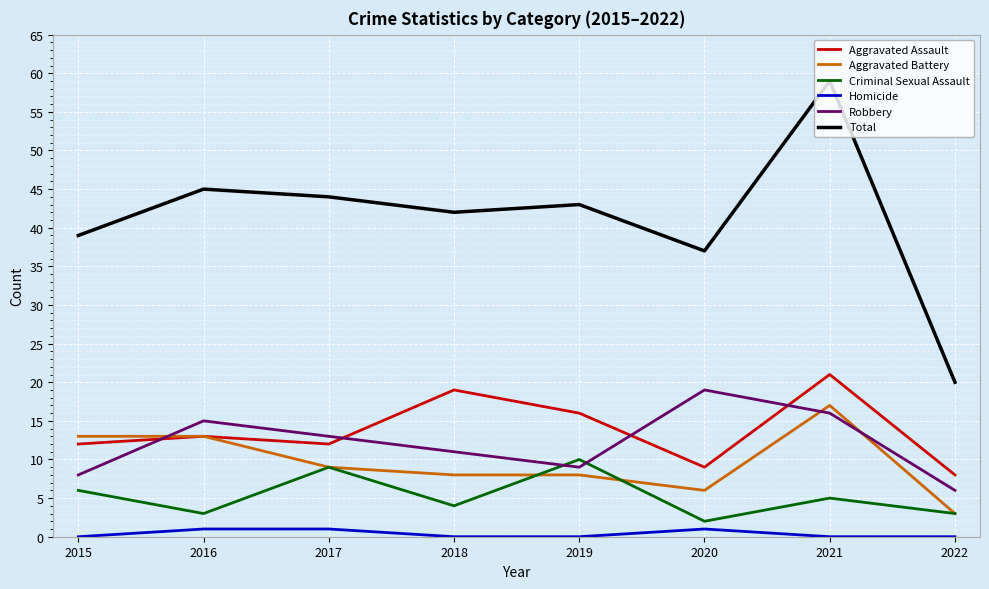

Rank the series by their maximum value, from lowest to highest.

Homicide, Criminal Sexual Assault, Aggravated Battery, Robbery, Aggravated Assault, Total